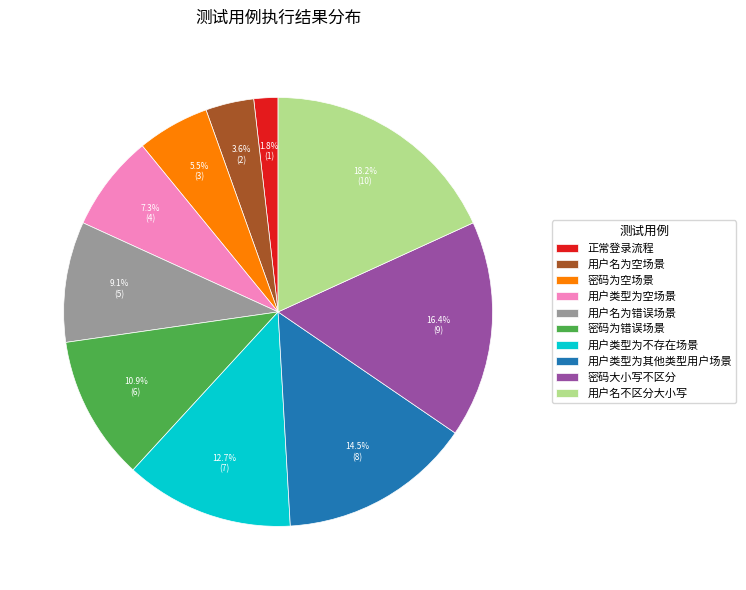

What is the largest slice in the pie chart?

用户名不区分大小写